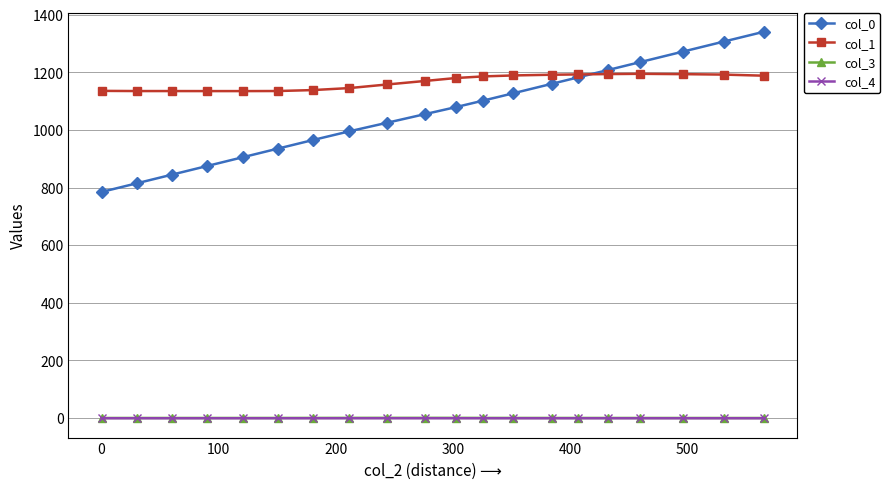

What is the lowest value of the col_1 series?

1134.8